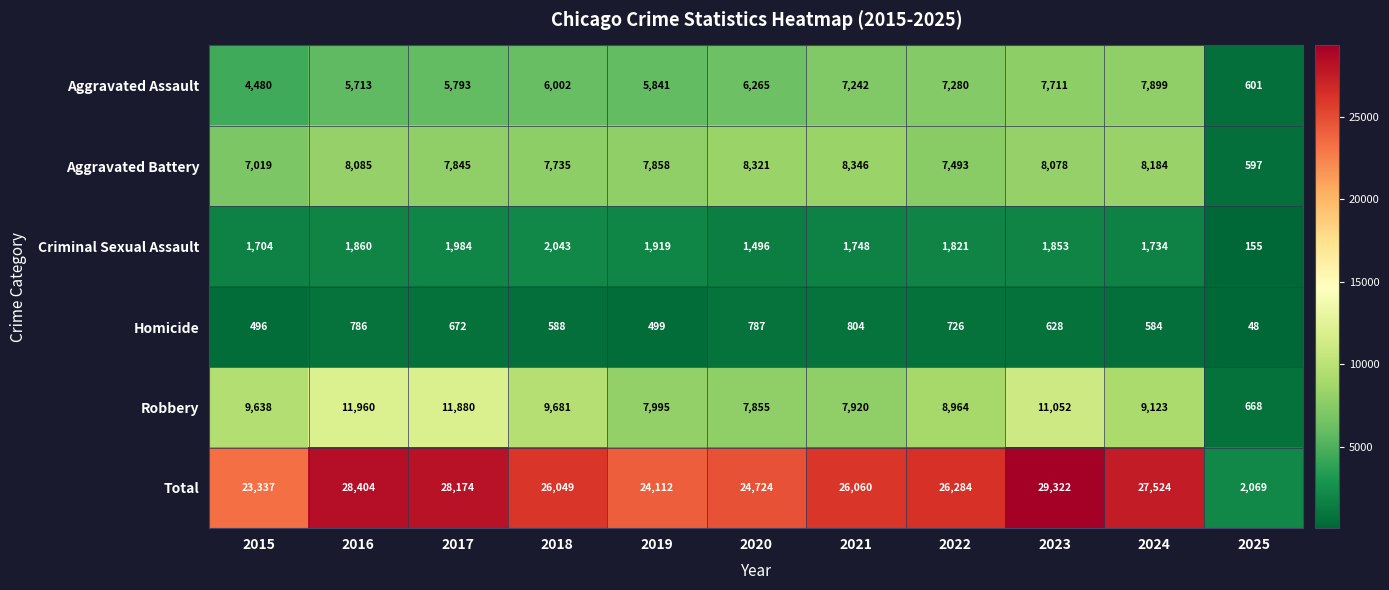

What is the sum of all Aggravated Battery values?

79561